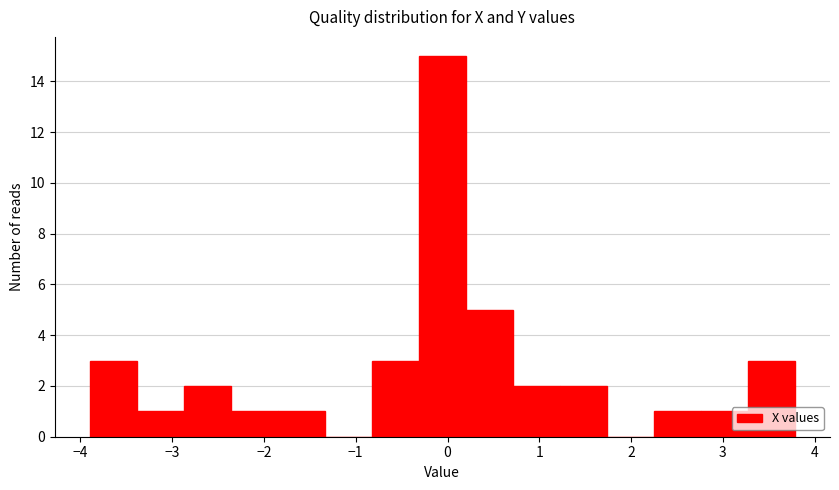

How tall is the bar that spans 0.7 to 1.2 on the x-axis? Neither the bar edges nor the heights are printed on the chart, so give them approximately, as read against the axes.

2